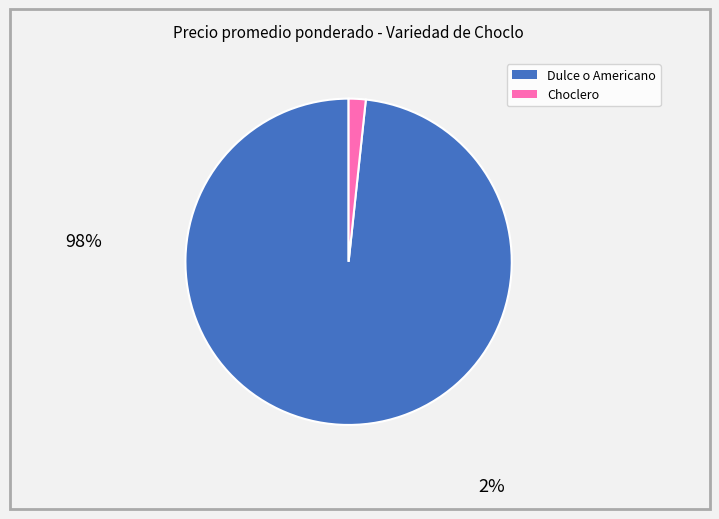

Is there a majority slice in this chart?

Yes